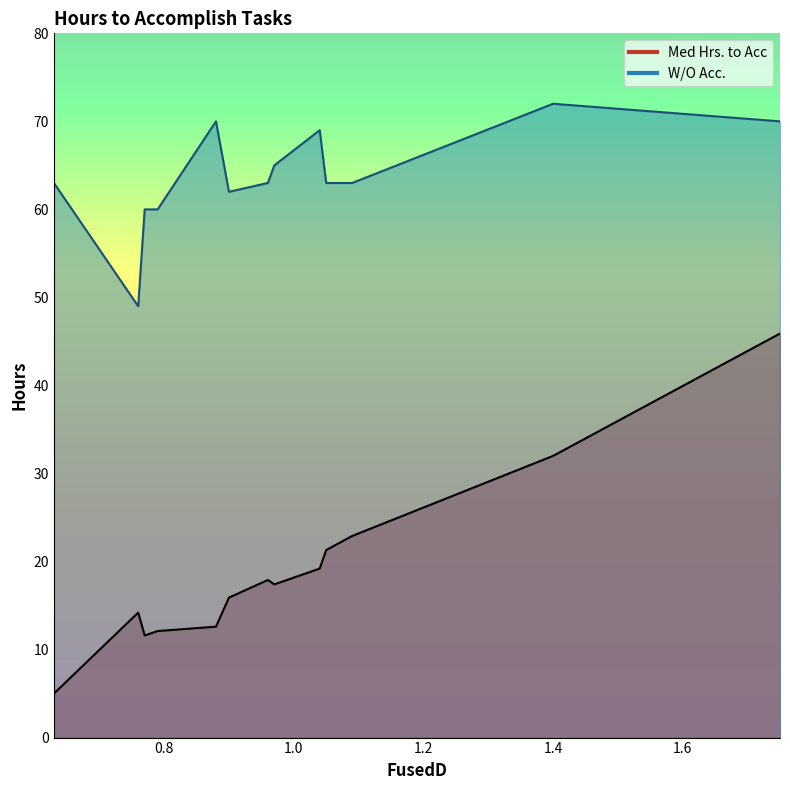

How many lines are shown in the chart?

2